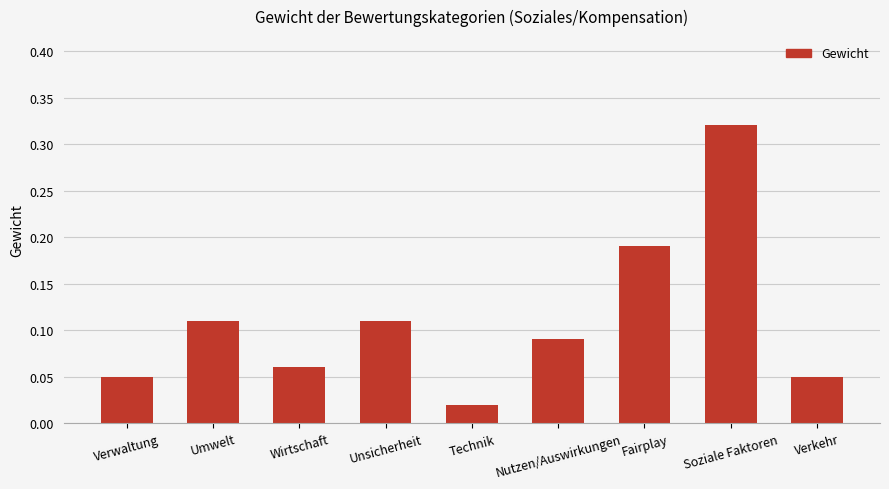

At which category does the chart reach its minimum across all series?

Technik